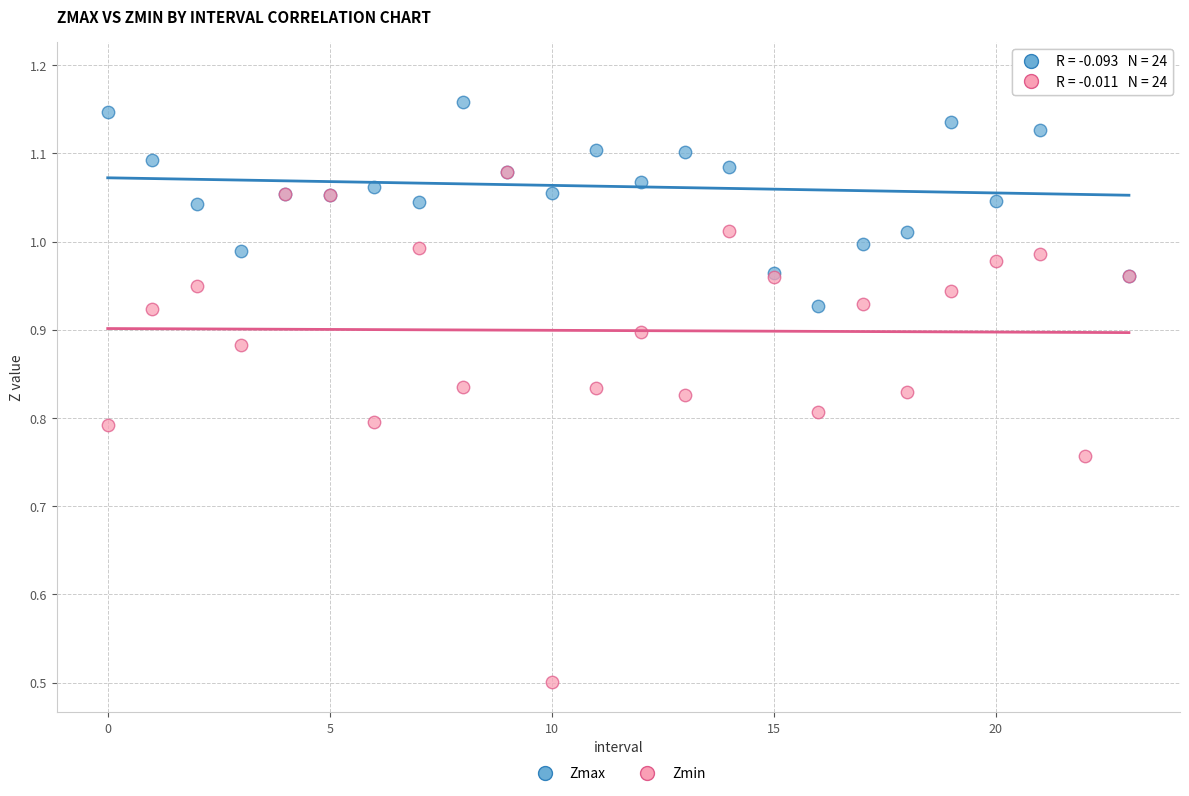

Across all series, what Y value is closest to 0?

0.5